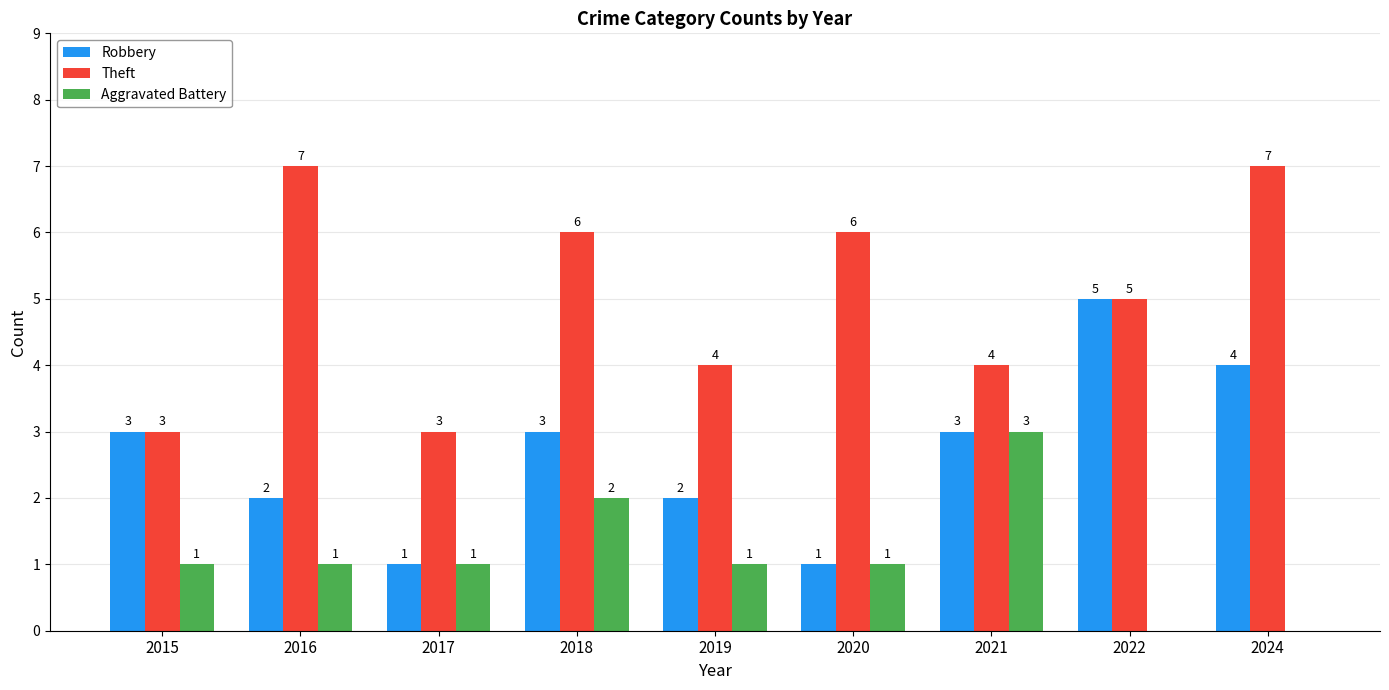

Which series has the largest total across all categories?

Theft